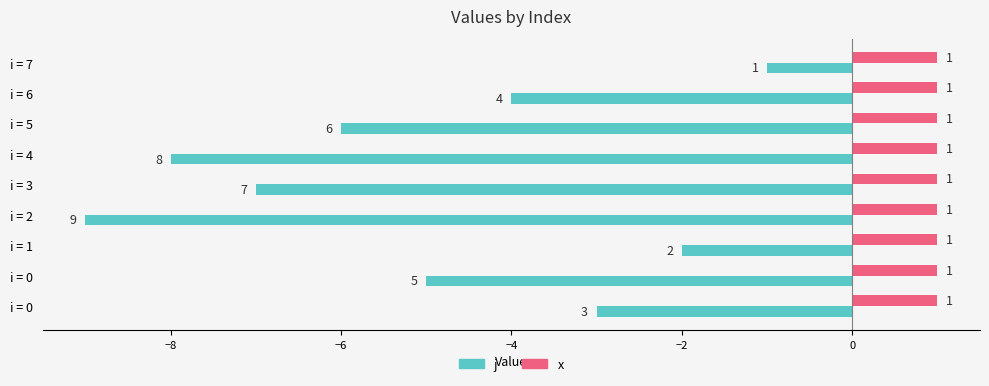

What are all the series names shown in the legend?

j, x